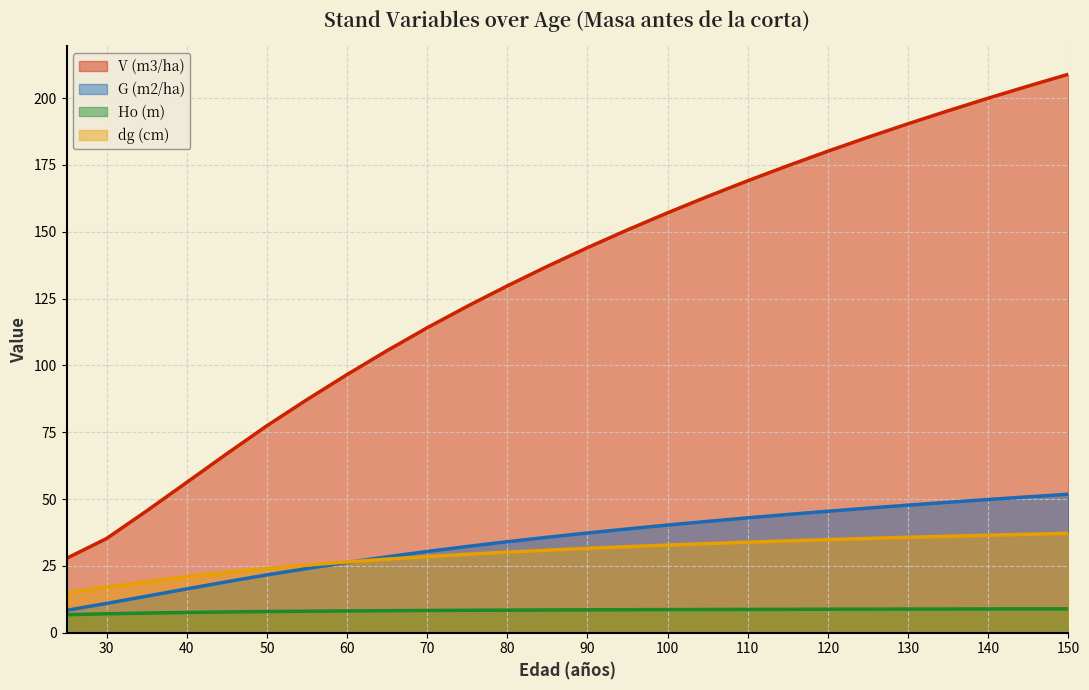

At which label does V (m3/ha) first exceed 144?

90